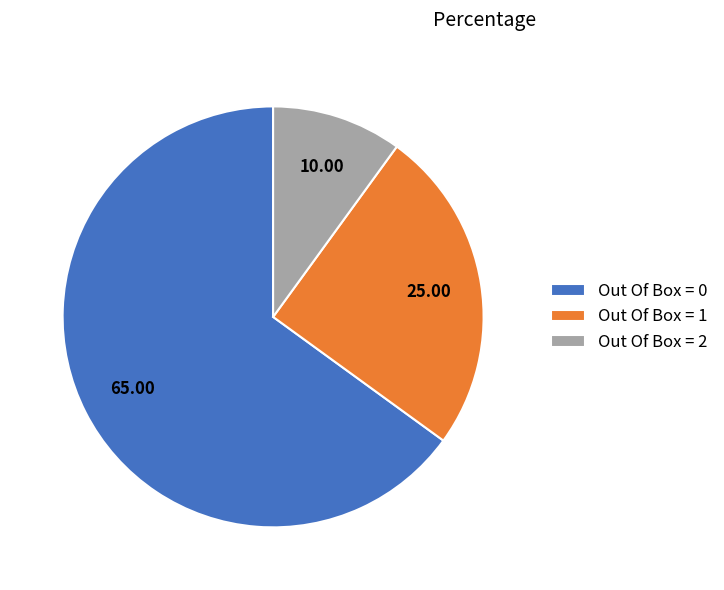

Is Out Of Box = 1 the majority of the pie?

No